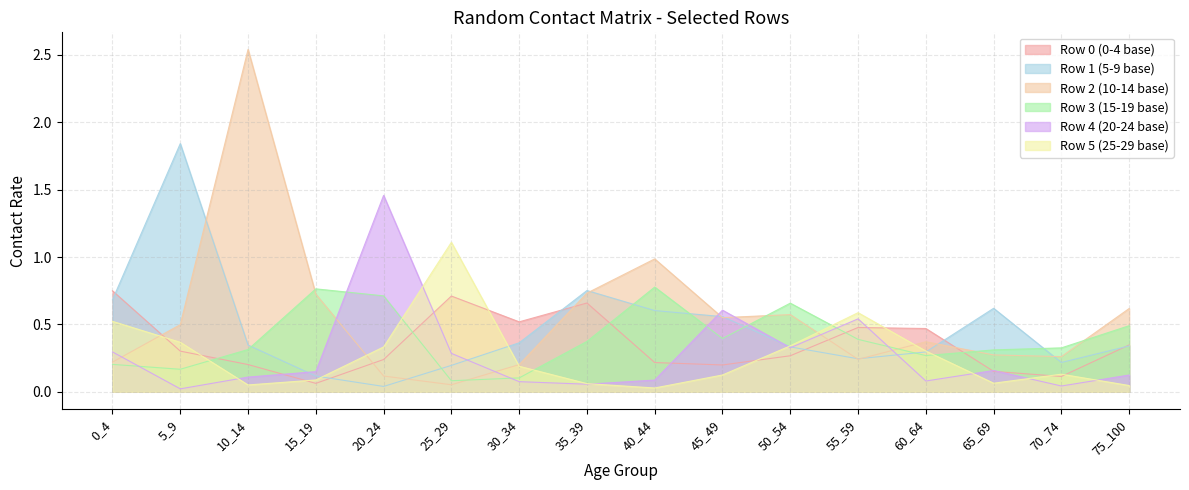

Reading right to left, extract all data points from this chart.

row_0: 0.3	0.1	0.2	0.5	0.5	0.3	0.2	0.2	0.7	0.5	0.7	0.2	0.1	0.2	0.3	0.7
row_1: 0.3	0.2	0.6	0.3	0.2	0.3	0.6	0.6	0.8	0.4	0.2	0.0	0.1	0.3	1.8	0.7
row_2: 0.6	0.3	0.3	0.4	0.2	0.6	0.6	1.0	0.7	0.2	0.1	0.1	0.7	2.5	0.5	0.2
row_3: 0.5	0.3	0.3	0.3	0.4	0.7	0.4	0.8	0.4	0.1	0.1	0.7	0.8	0.3	0.2	0.2
row_4: 0.1	0.0	0.2	0.1	0.5	0.3	0.6	0.1	0.1	0.1	0.3	1.5	0.1	0.1	0.0	0.3
row_5: 0.0	0.1	0.1	0.3	0.6	0.3	0.1	0.0	0.1	0.2	1.1	0.3	0.1	0.1	0.4	0.5